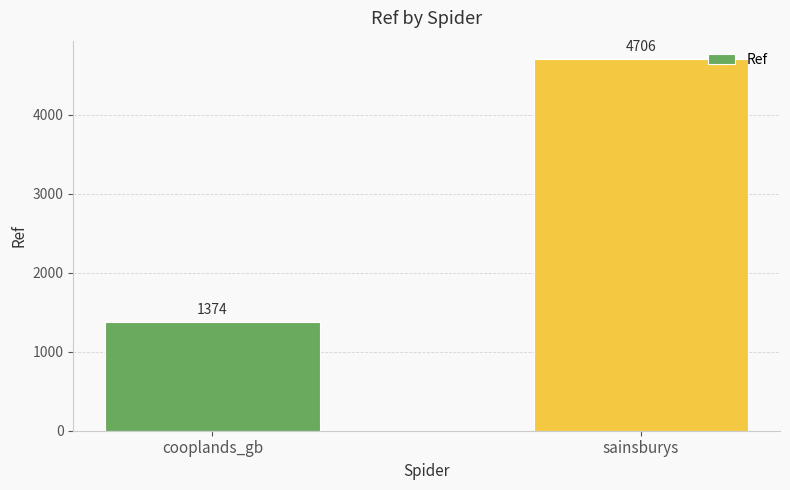

Reading left to right, what are all the values shown in this chart?

cooplands_gb=1374	sainsburys=4706